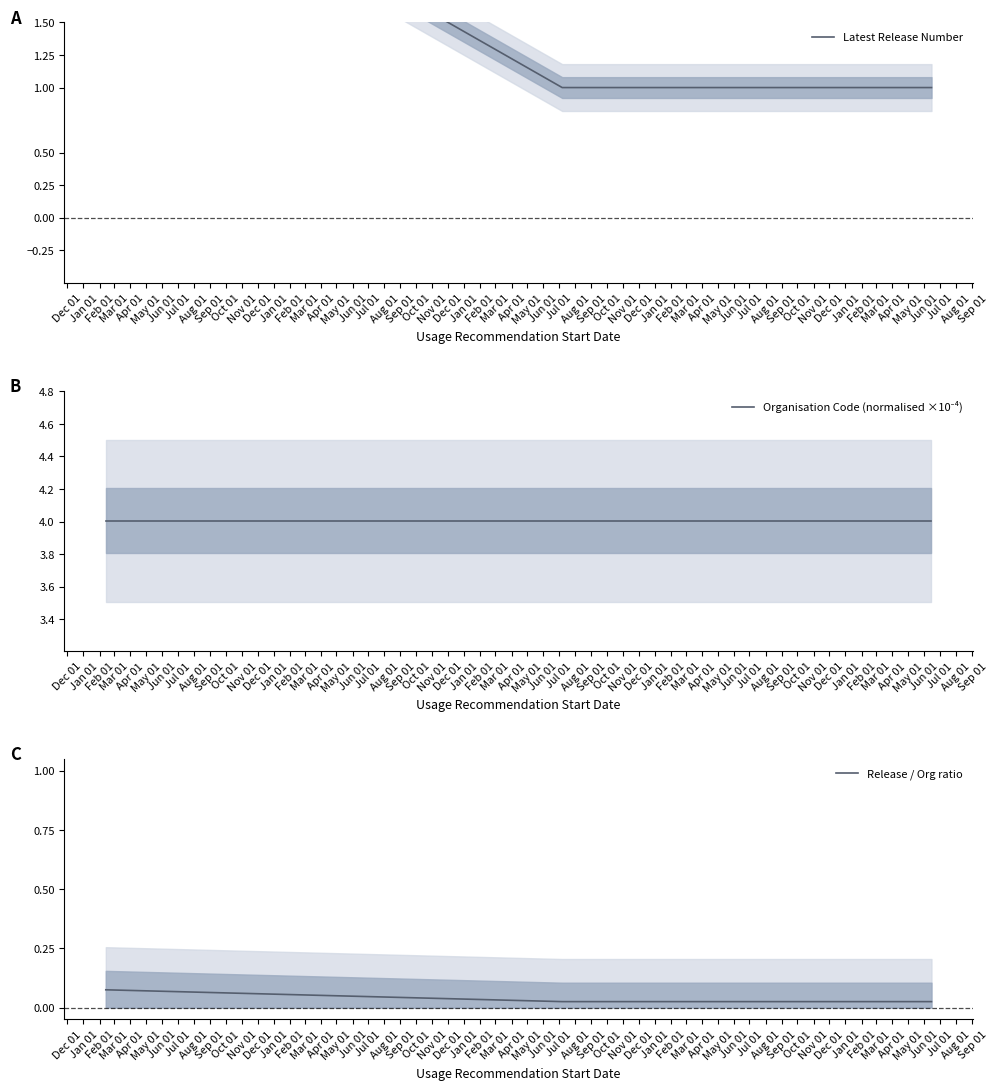

Which series changed the most between Jan 01 and Feb 01?

Latest Release Number